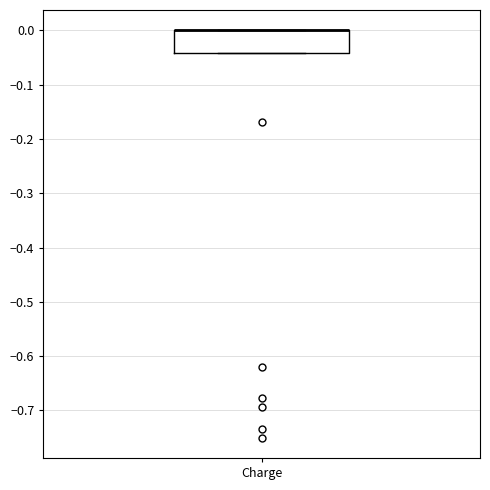

Where is the lower edge of the box for Charge on the y-axis? The values are not printed on the chart, so give them approximately, as read against the axis.

-0.04